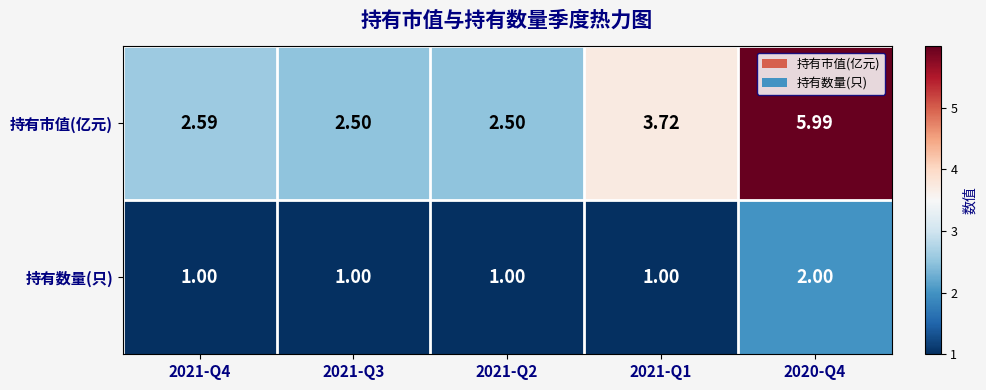

Between 2021-Q2 and 2021-Q1, which series saw the biggest shift?

持有市值(亿元)